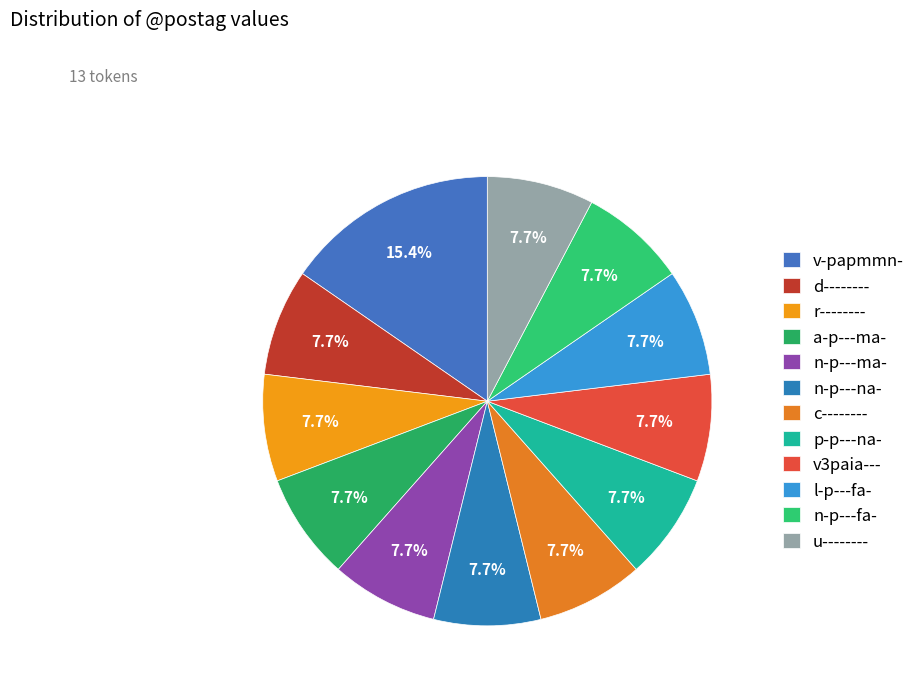

Is it true that p-p---na- is 1% of the pie?

False